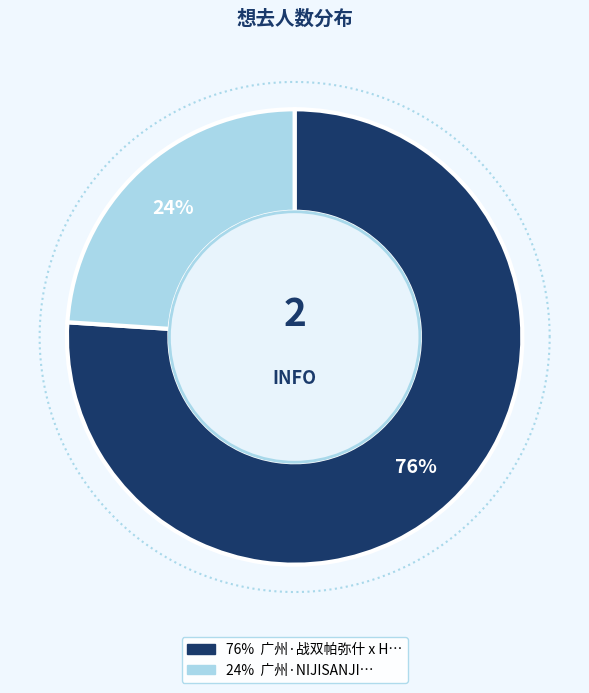

To the nearest percent, what percentage of the pie is 广州·战双帕弥什 x HAPPY ZOO主题Cafe?

76%